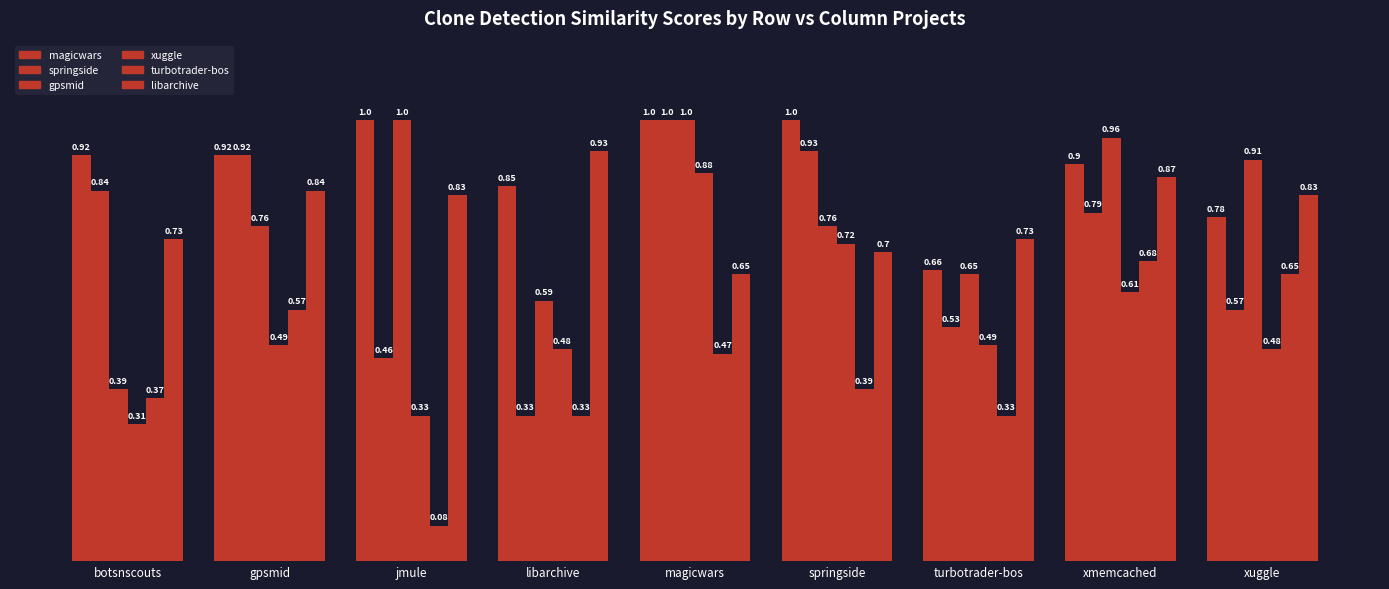

What is the minimum value shown in the chart?

0.1